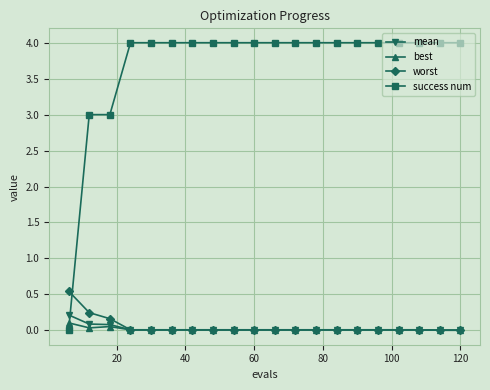

Which series has the largest total across all categories?

success num